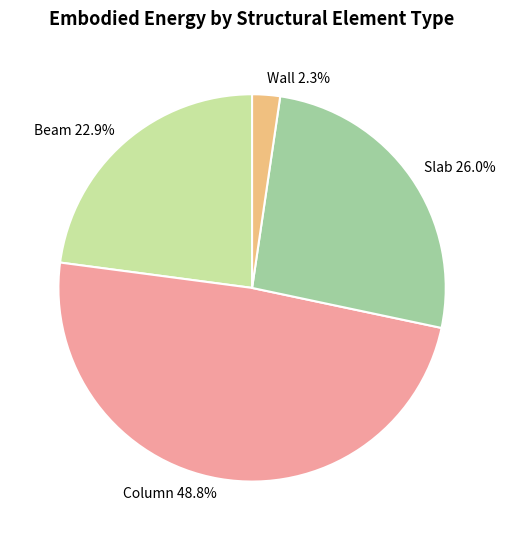

Is there any slice that represents more than half of the pie?

No